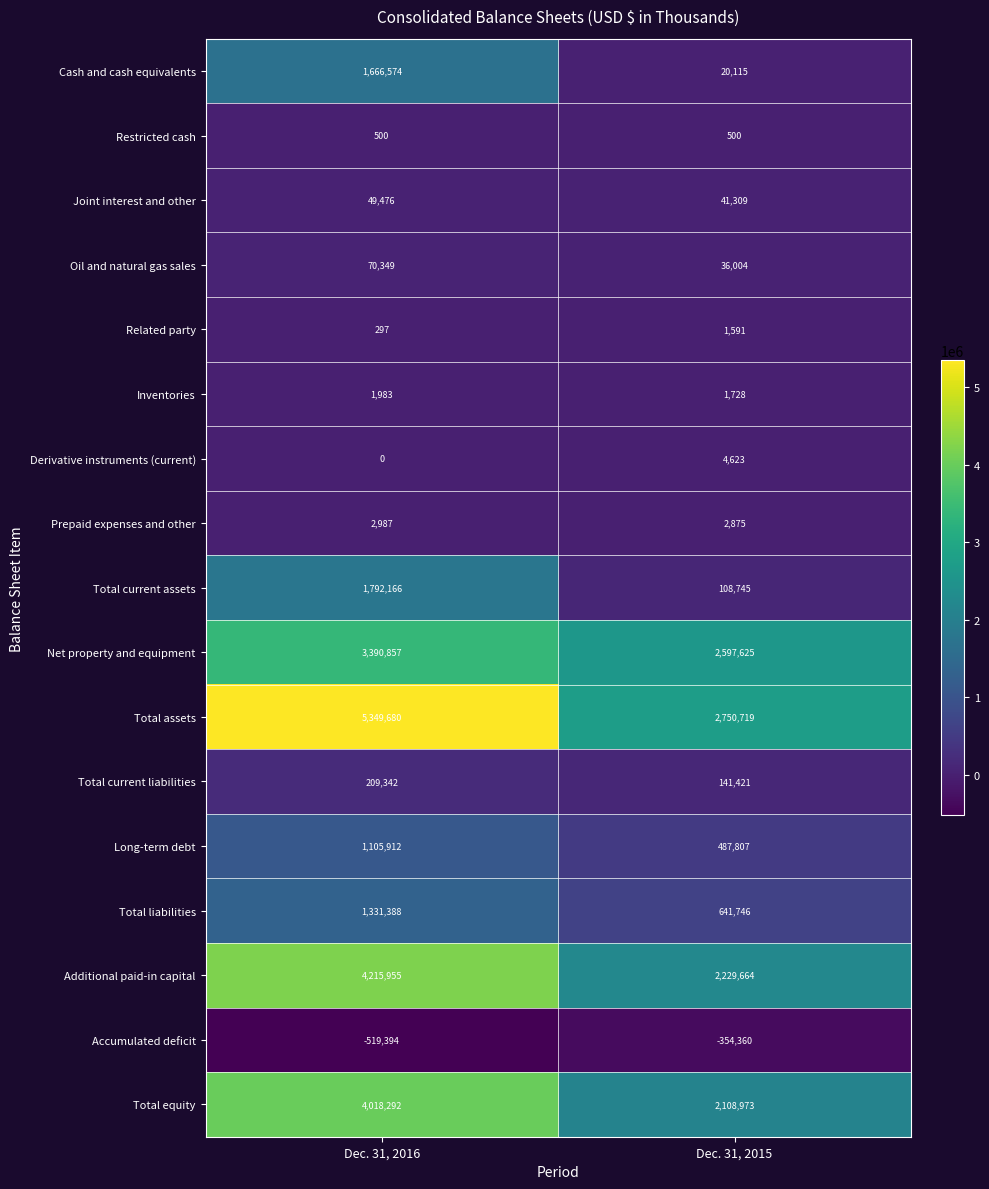

Rank the series by their maximum value, from highest to lowest.

Total assets, Additional paid-in capital, Total equity, Net property and equipment, Total current assets, Cash and cash equivalents, Total liabilities, Long-term debt, Total current liabilities, Oil and natural gas sales, Joint interest and other, Derivative instruments (current), Prepaid expenses and other, Inventories, Related party, Restricted cash, Accumulated deficit